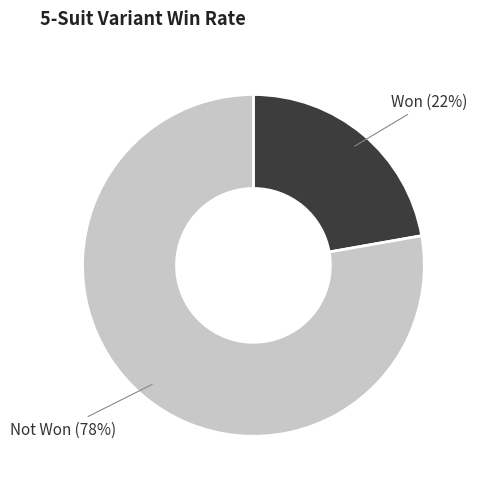

Approximately how many times larger is the value at Not Won compared to Won?

3.5